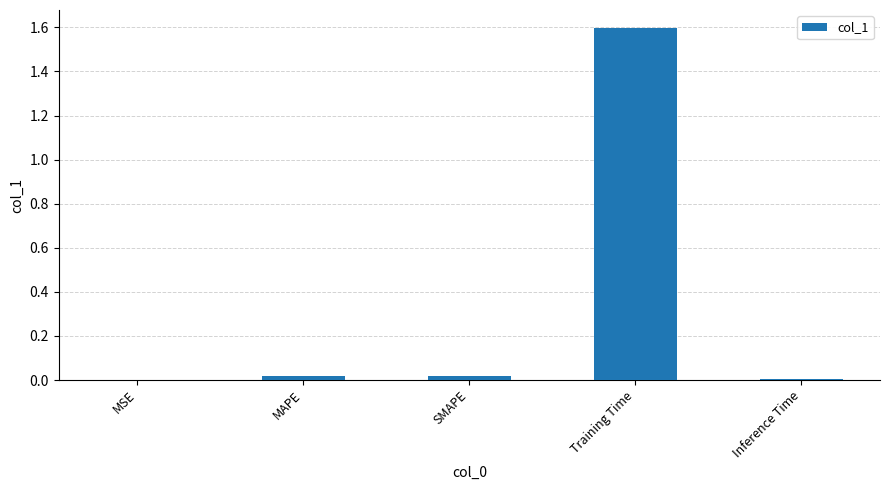

Between MSE and MAPE, which is larger?

MAPE